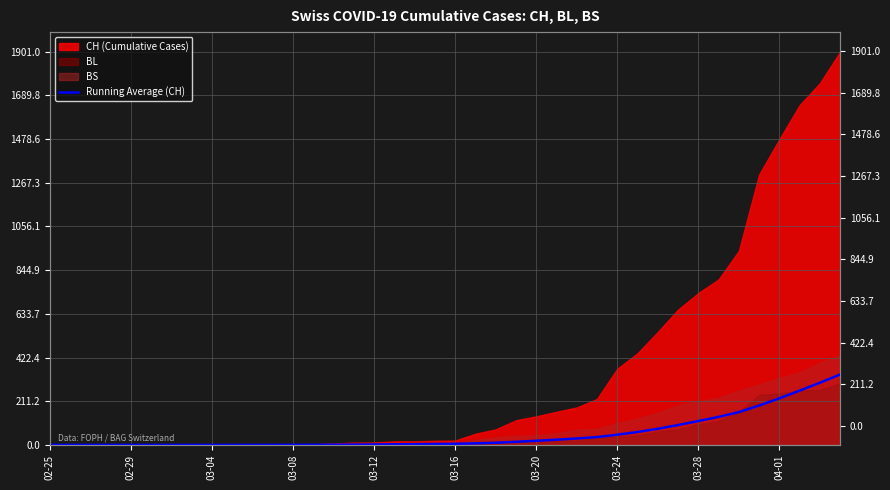

How many lines are shown in the chart?

1